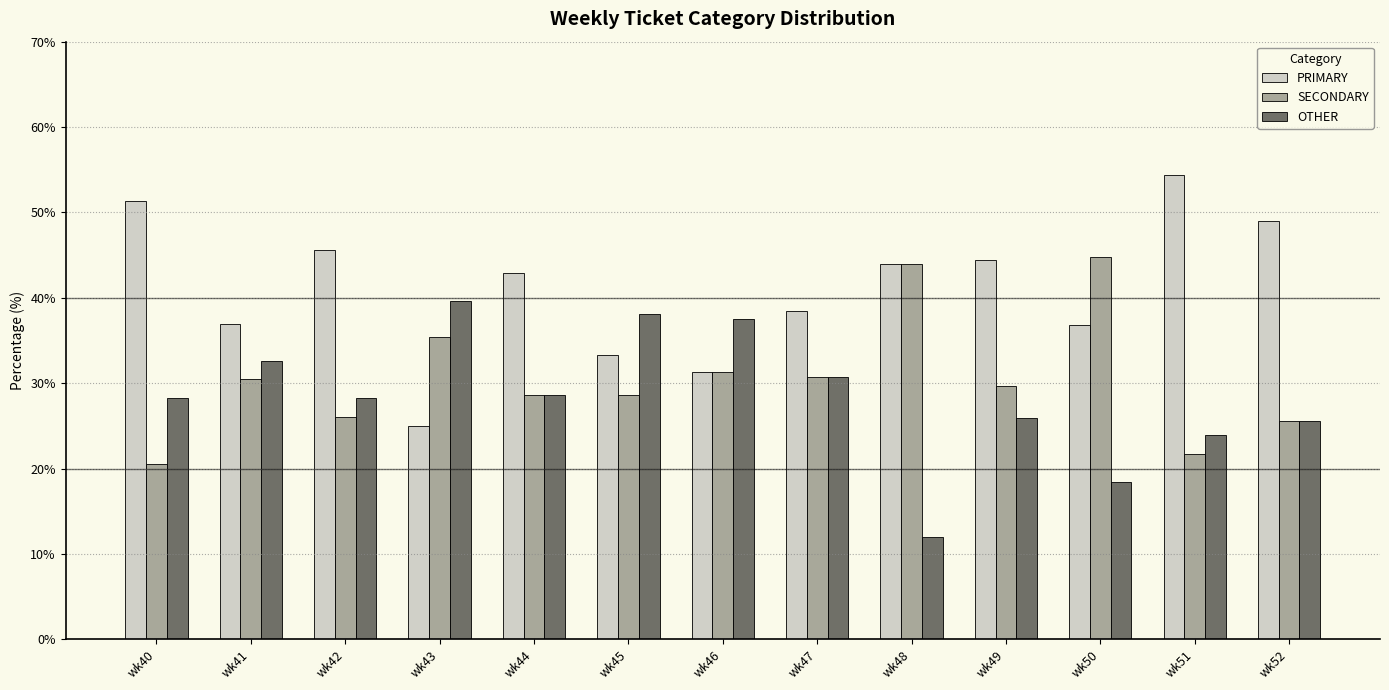

At wk40, list the series in order from largest to smallest.

PRIMARY, OTHER, SECONDARY